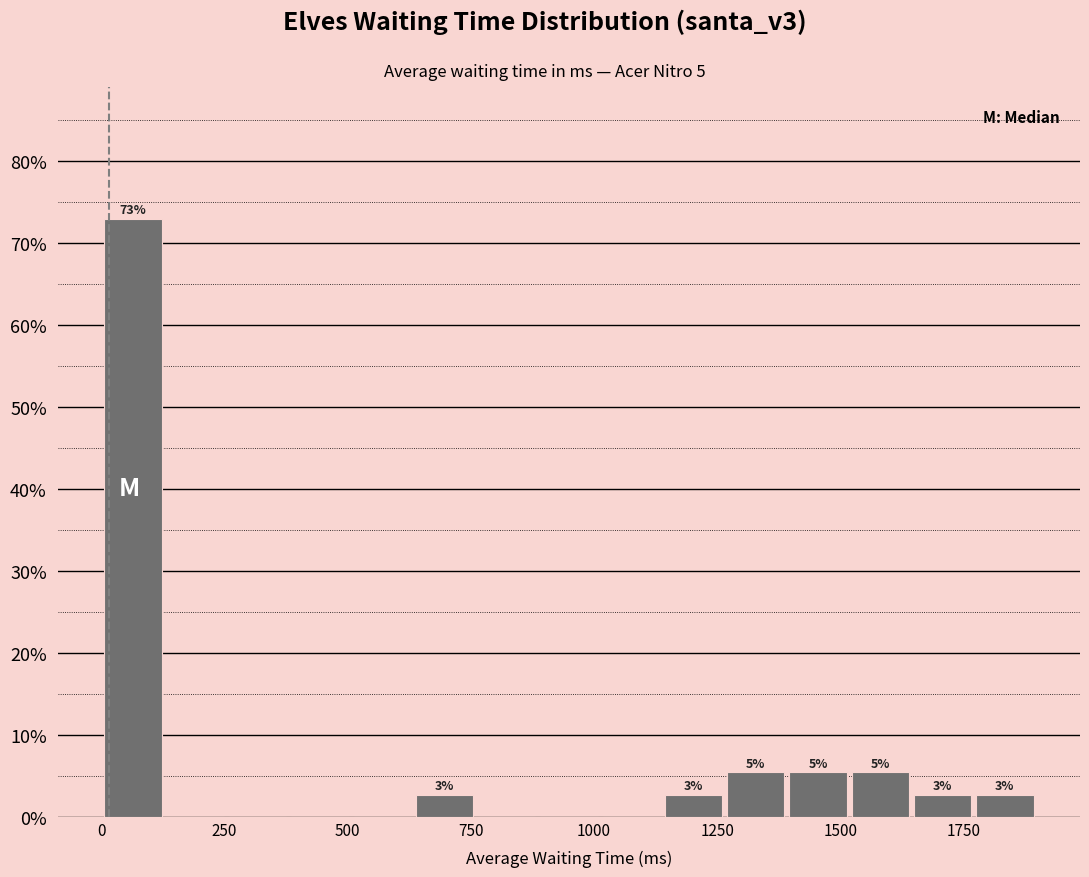

Read against the x-axis, roughly where is the centre of the tallest bar?

50